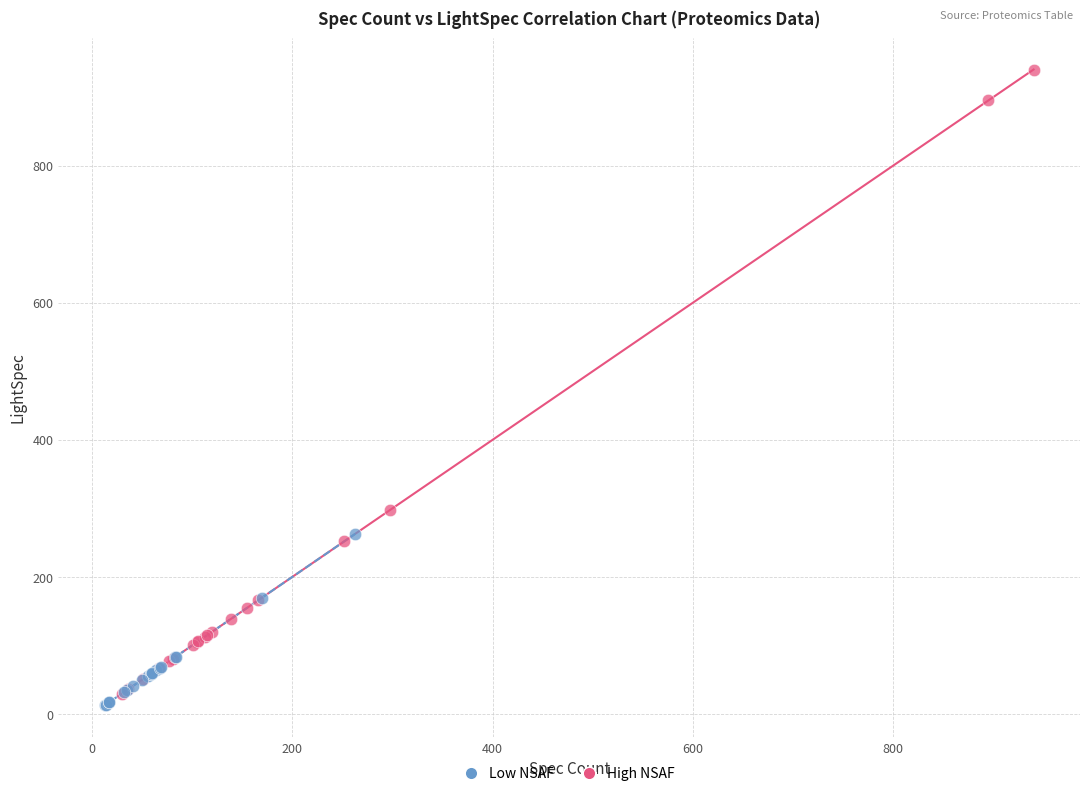

Which series contains the highest Y value?

High NSAF